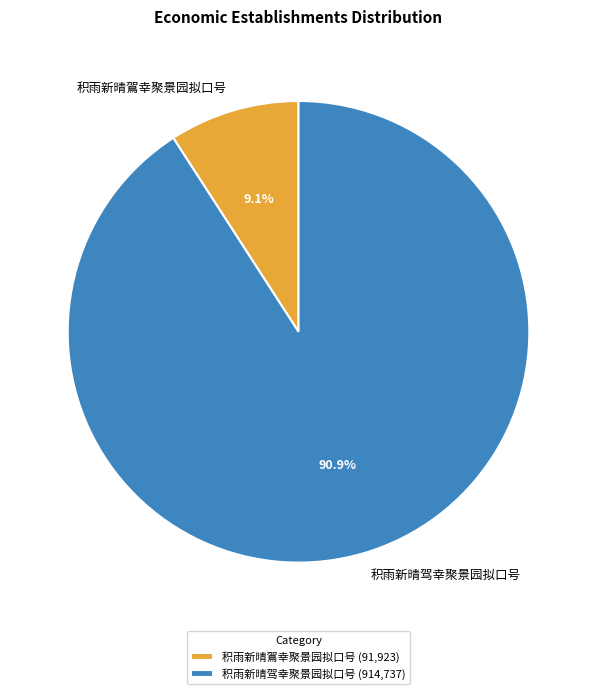

Which has a higher value, 积雨新晴驾幸聚景园拟口号 or 积雨新晴鴐幸聚景园拟口号?

积雨新晴驾幸聚景园拟口号